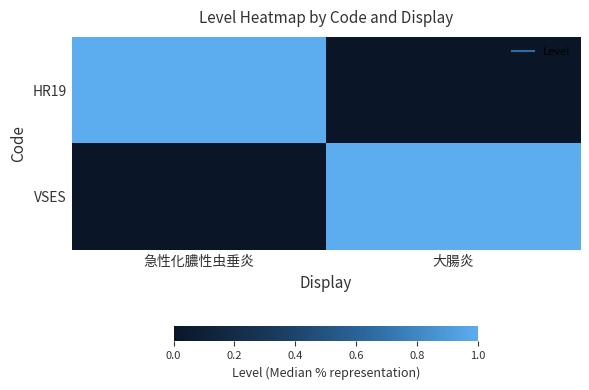

How many data points does each series have?

2